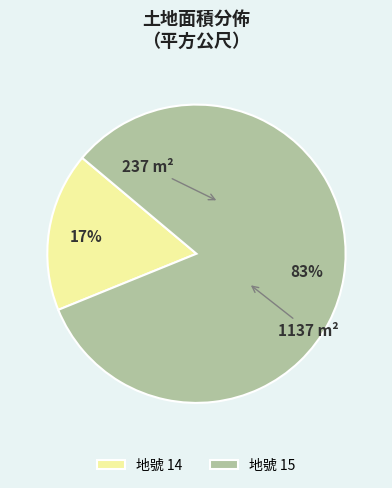

Is the sum of 地號 14 and 地號 15 greater than half?

Yes